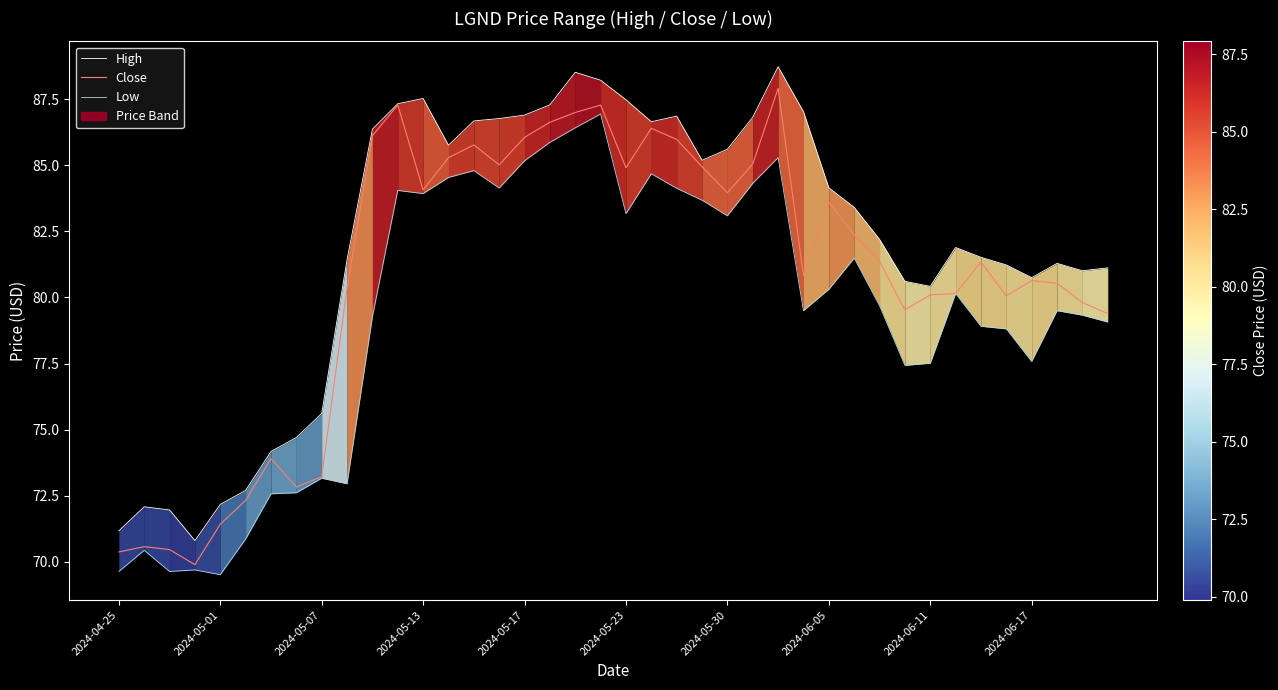

True or false: High has a value of 86.9 at 2024-05-17.

True